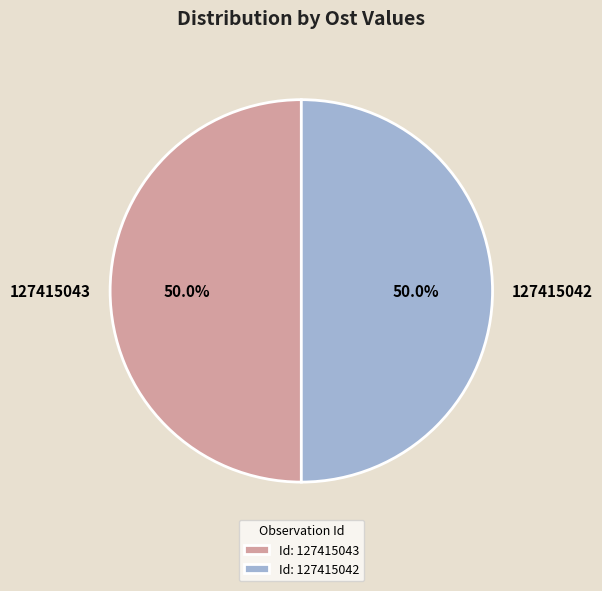

What portion of the pie excludes 127415042?

50.0%